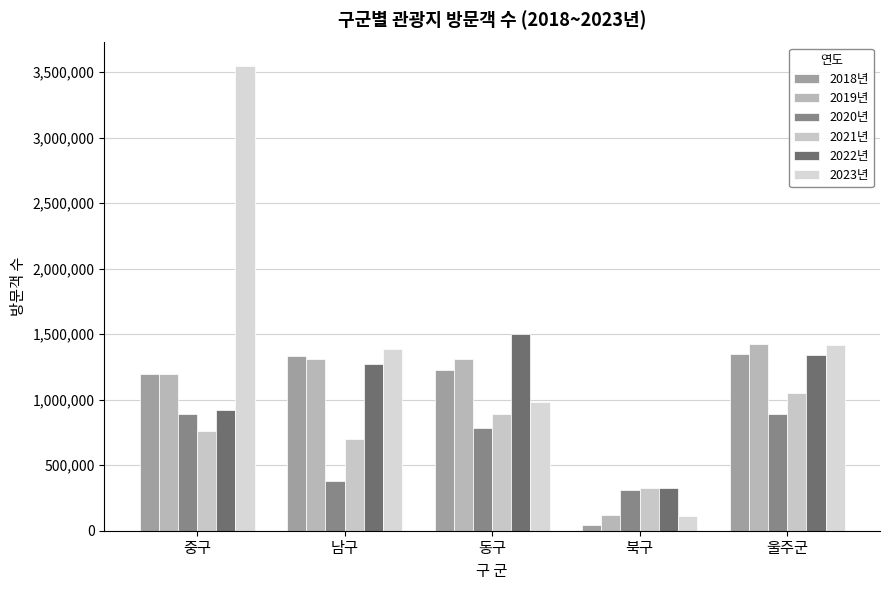

What are all the series names shown in the legend?

2018년, 2019년, 2020년, 2021년, 2022년, 2023년